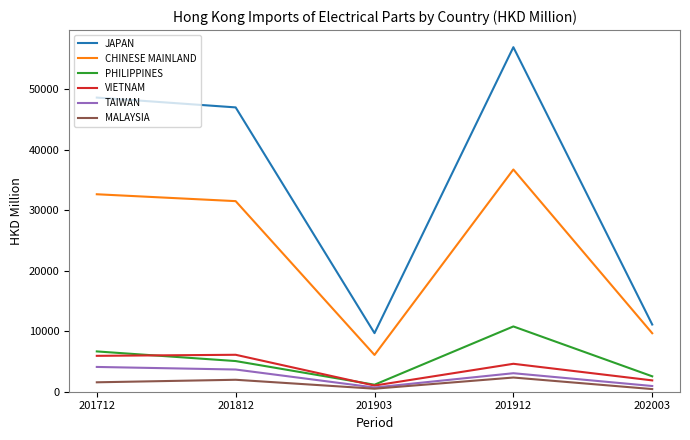

The CHINESE MAINLAND series shows 6078.0 at 201903. True or false?

True